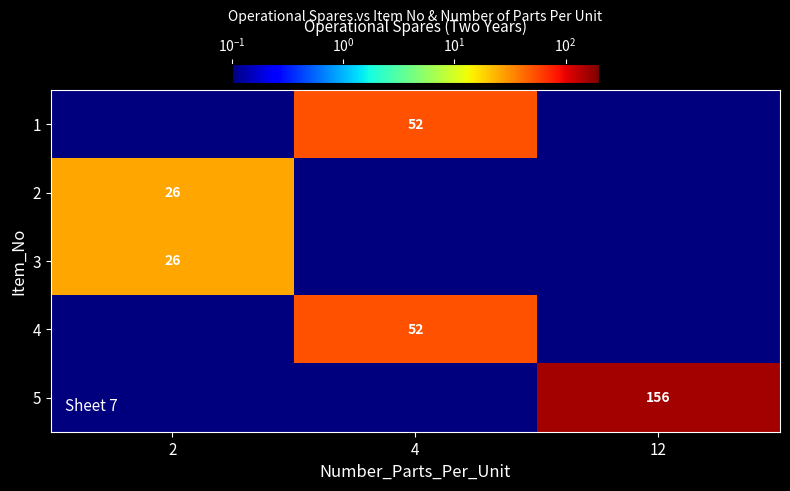

Is it true that 2 equals 26.0 at 2?

True